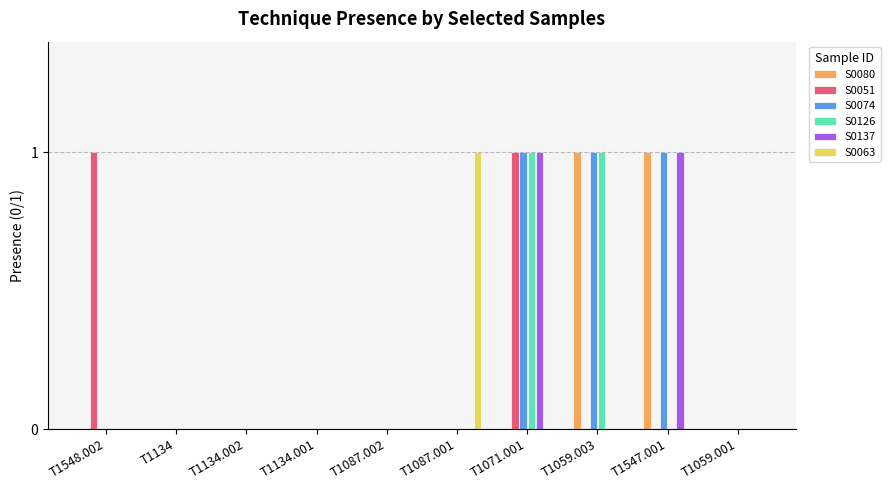

Are the bars grouped side by side (vs. stacked)?

Yes